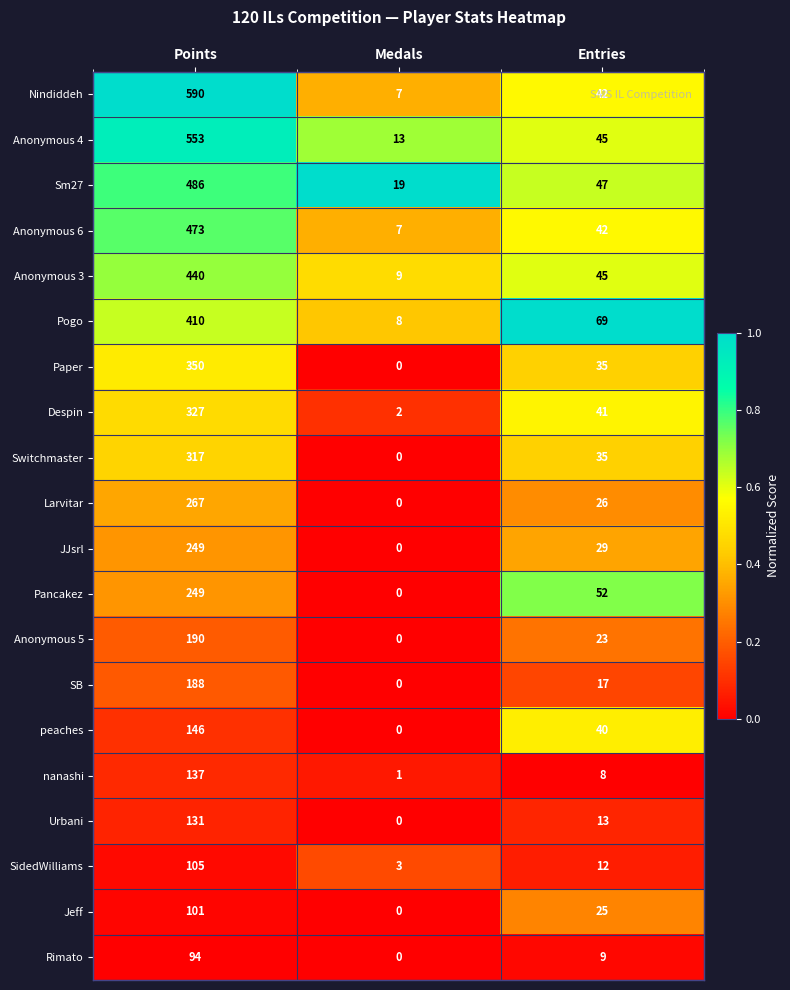

Count the number of categories in the chart.

3